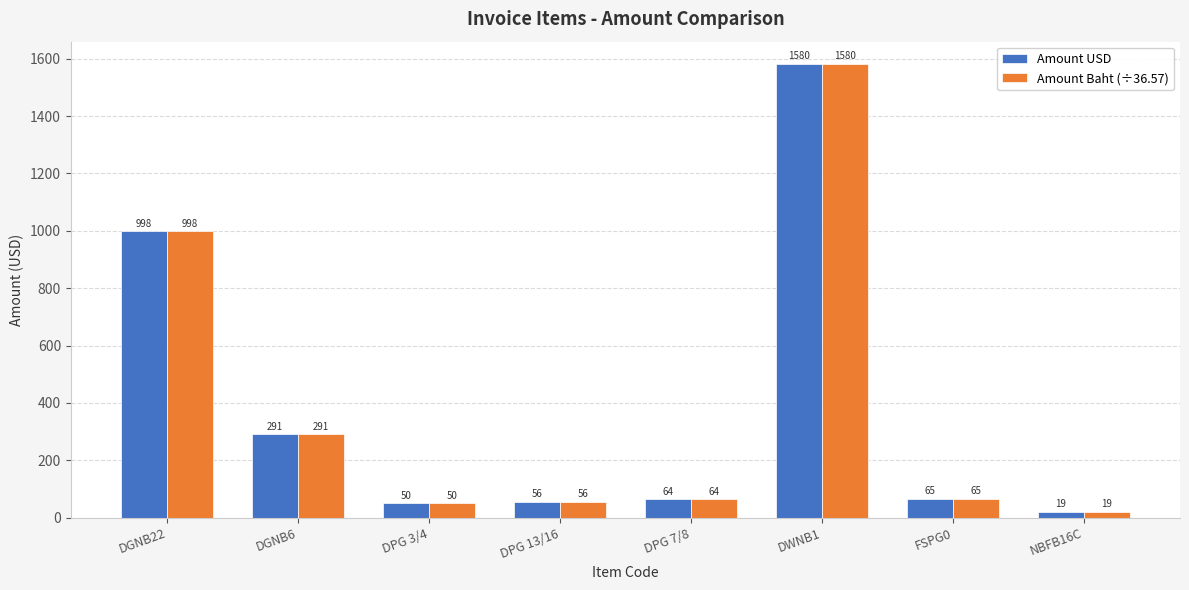

How many bars are there in each group?

2